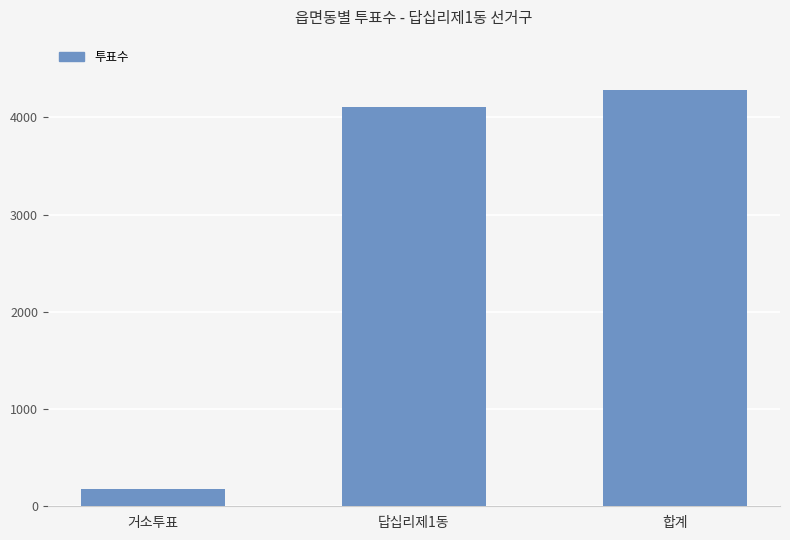

Reading left to right, what are all the values shown in this chart?

거소투표=176	답십리제1동=4104	합계=4283